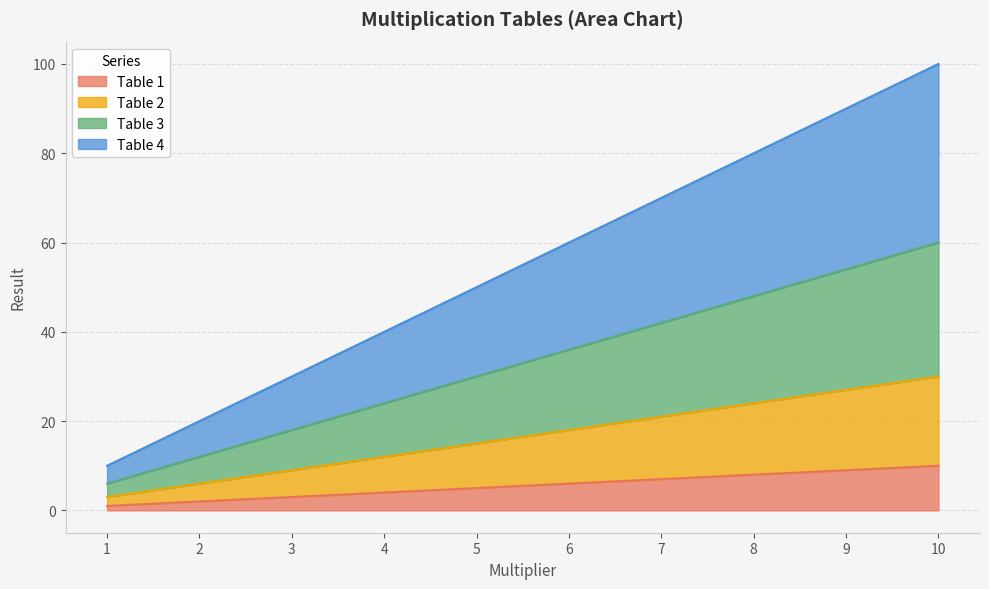

How many data points in Table 4 are less than 60?

5